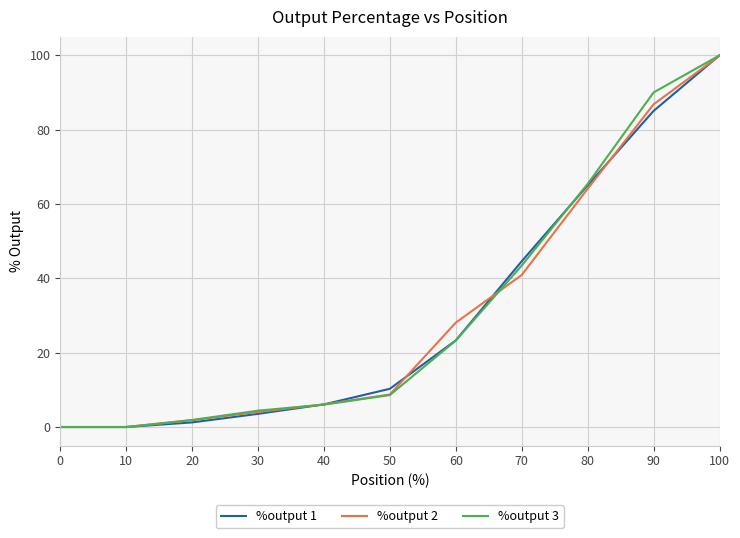

Is this an area chart (filled region under the line)?

No